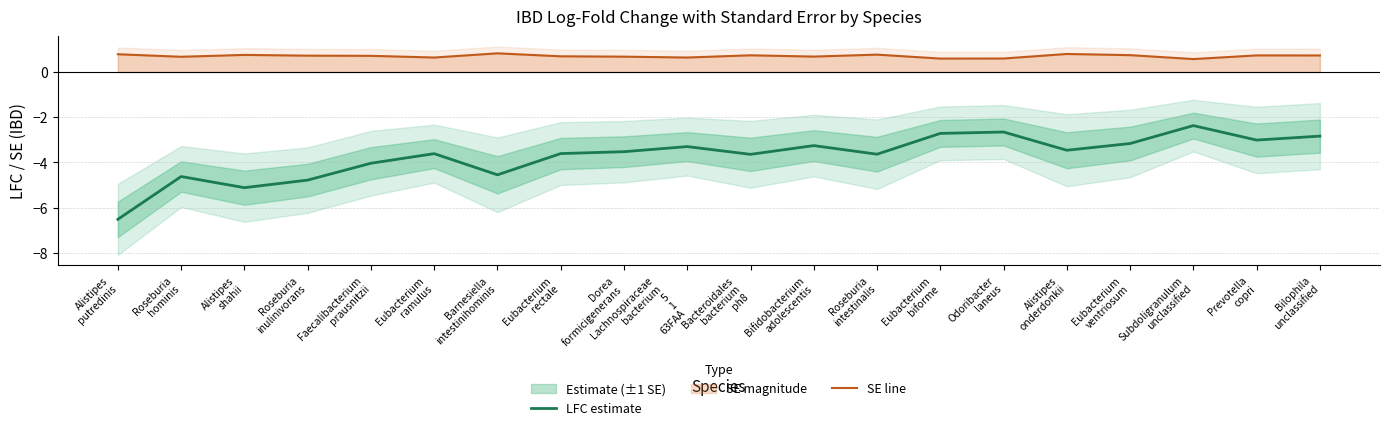

Count the number of data series in this chart.

2